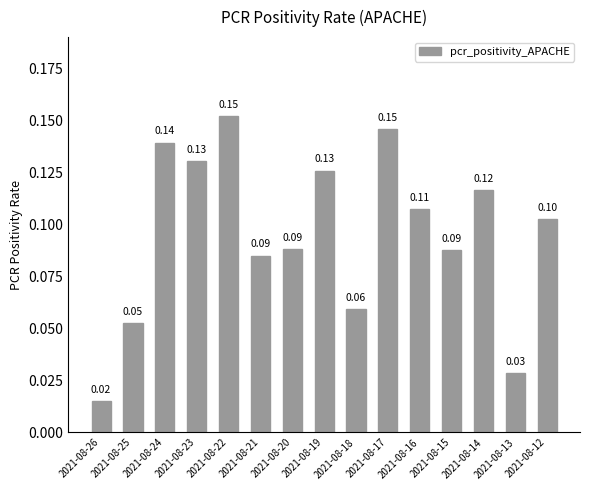

True or false: the data shows 0.1 at 2021-08-19.

True